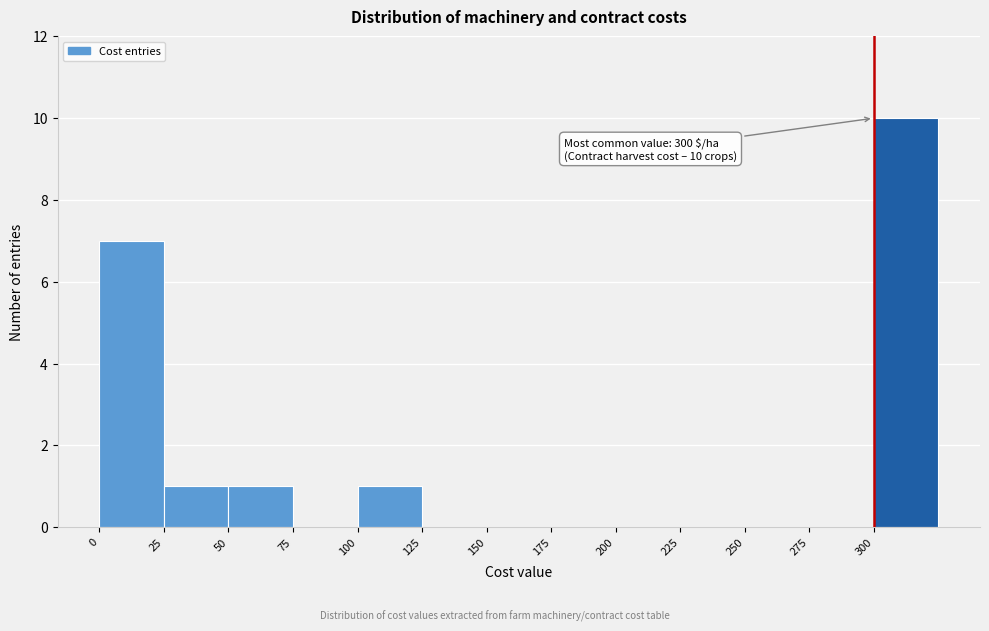

Which range on the x-axis has the tallest bar?

300 to 325